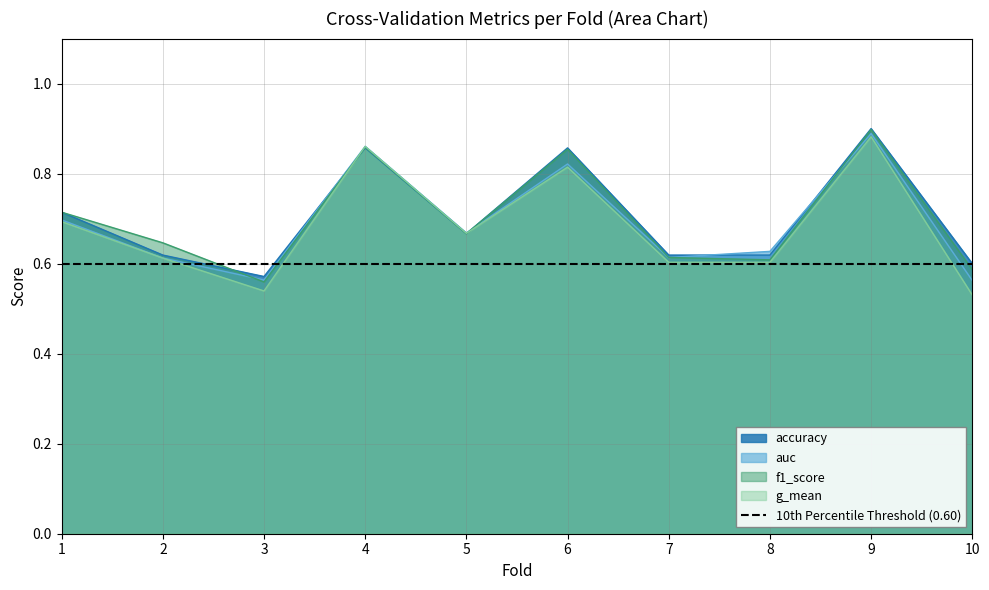

What is the value of the f1_score point at the 8th from the left?

0.6